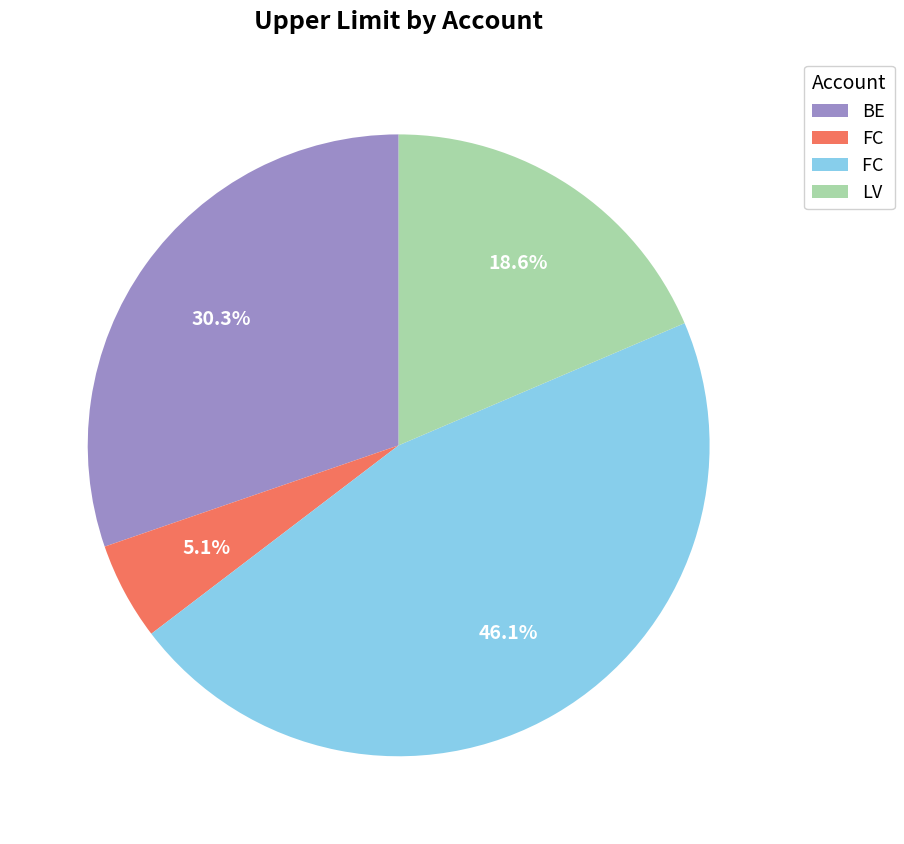

Is there a majority slice in this chart?

No